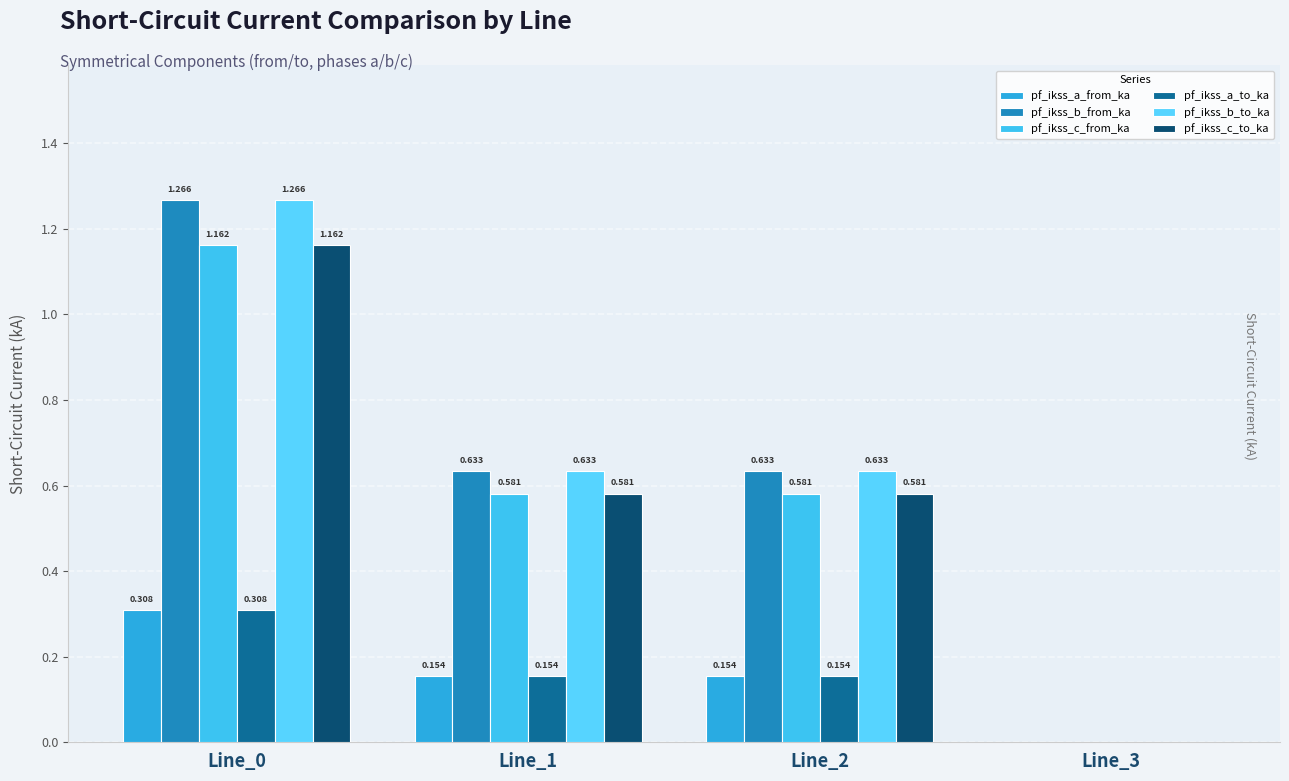

How many data points in pf_ikss_b_to_ka are above 0?

3